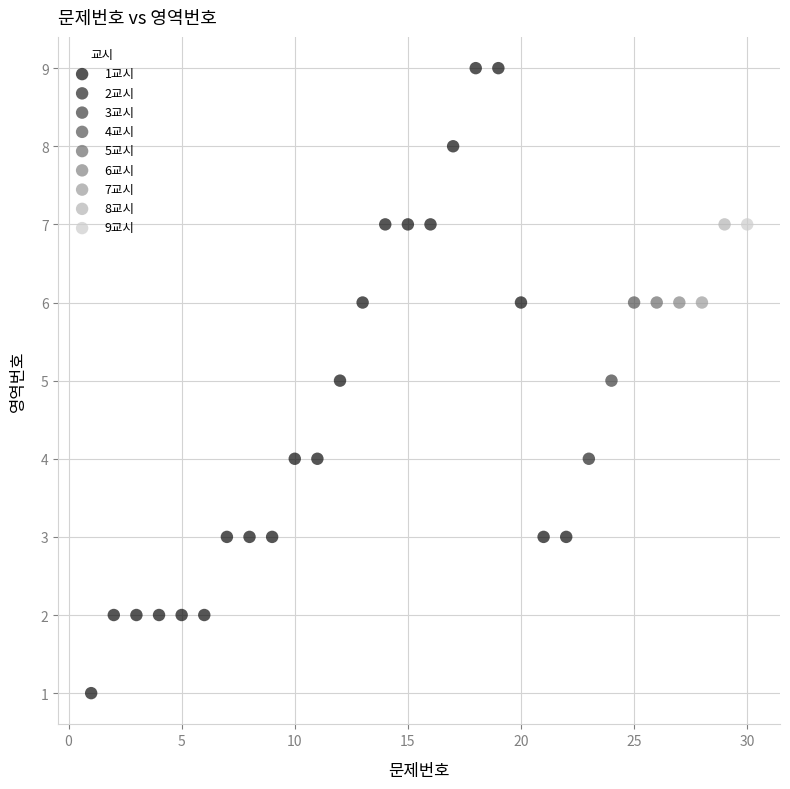

What are all the series names shown in the legend?

1교시, 2교시, 3교시, 4교시, 5교시, 6교시, 7교시, 8교시, 9교시